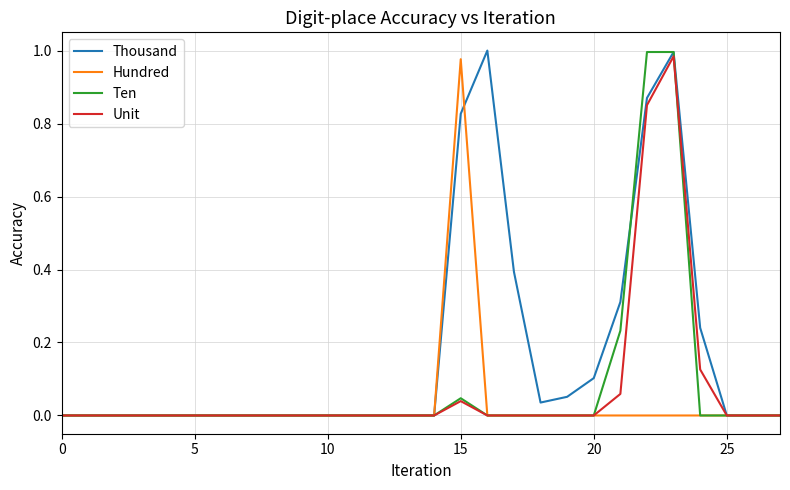

How many series are shown in this chart?

4